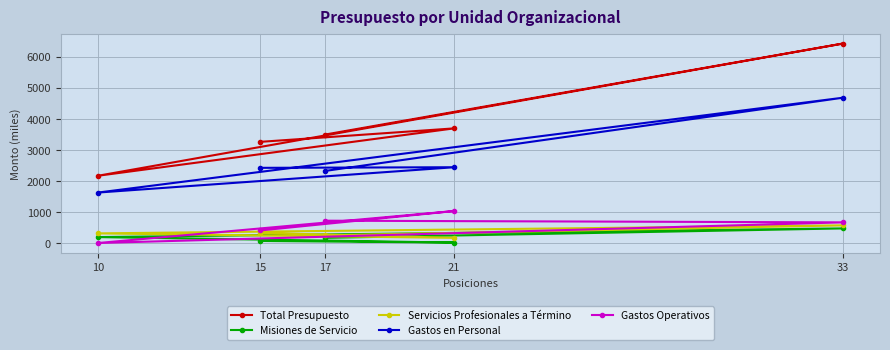

What is the value of the Gastos Operativos point at the 4th from the left?

1042.4